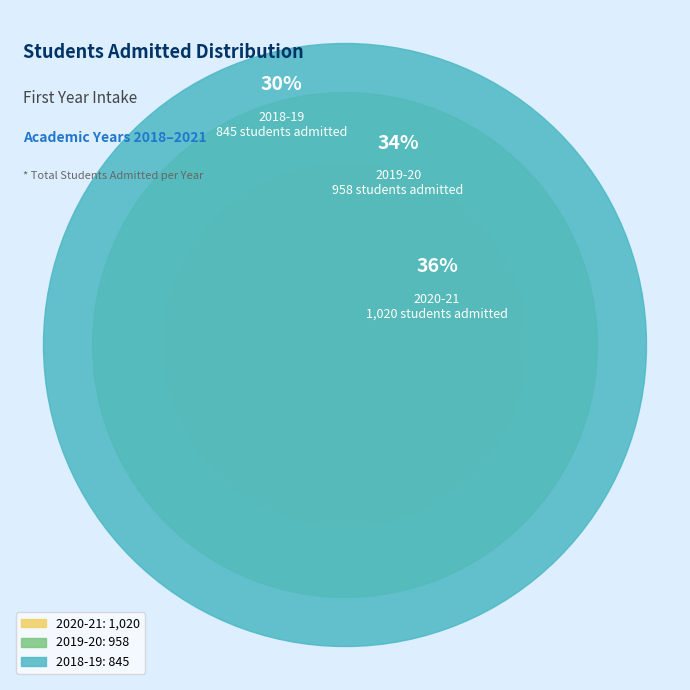

The 2018-19 slice represents 36% of the pie. True or false?

False